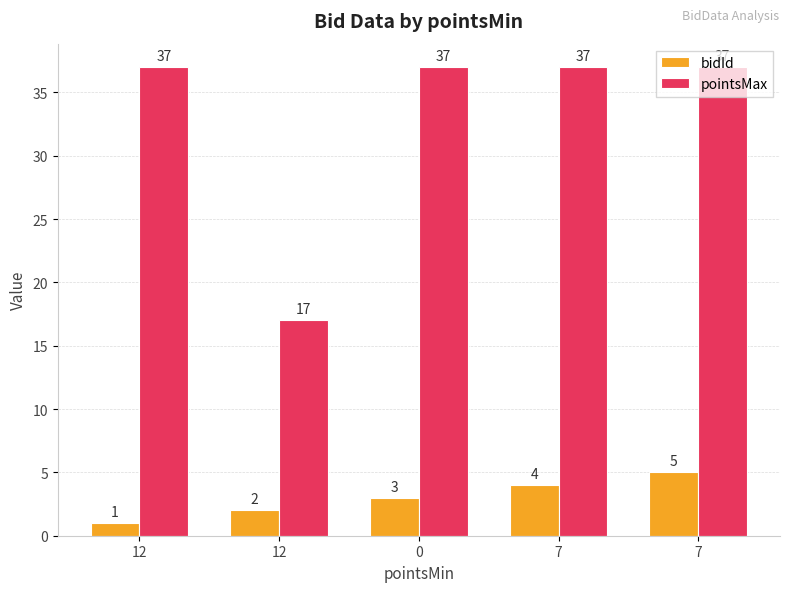

At which category is the sum across all series the highest?

7